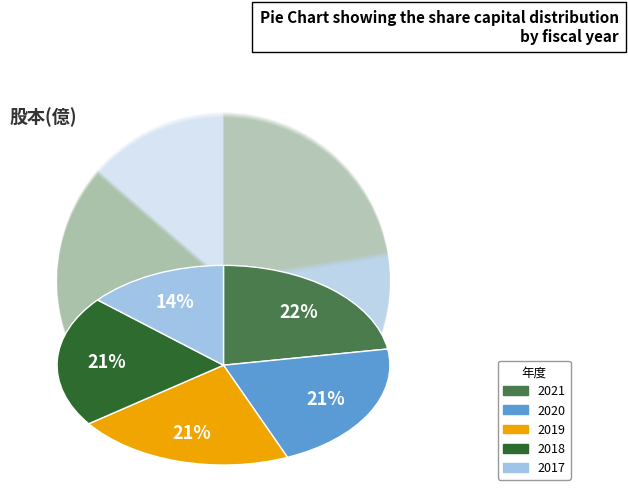

Approximately how many times larger is the value at 2018 compared to 2019?

1.0